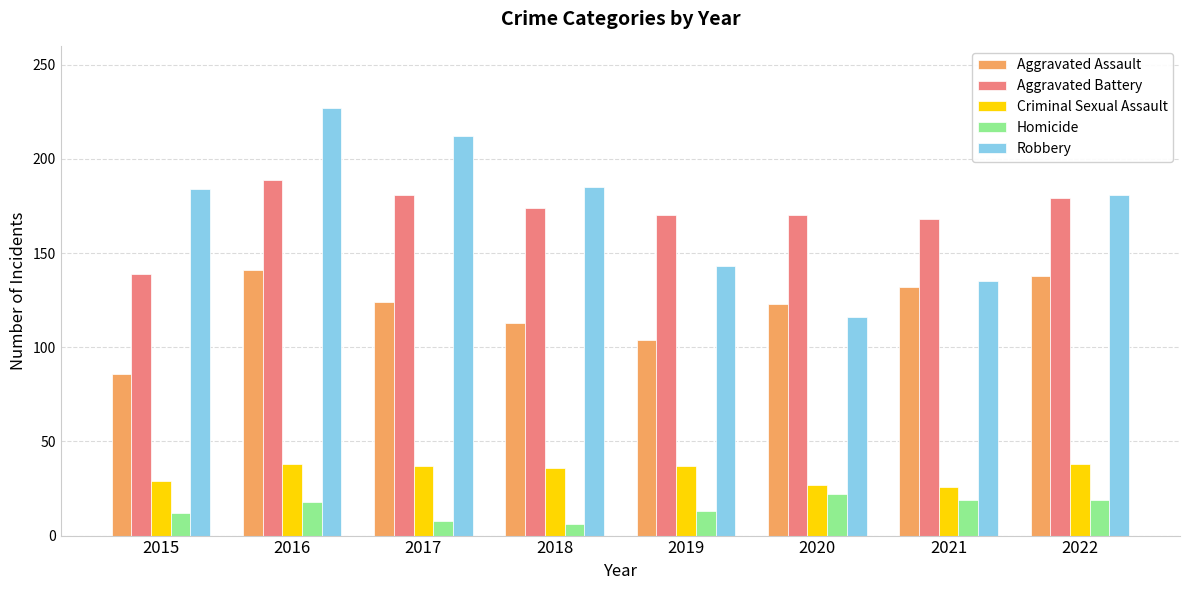

What value does the Robbery series have at 2021?

135